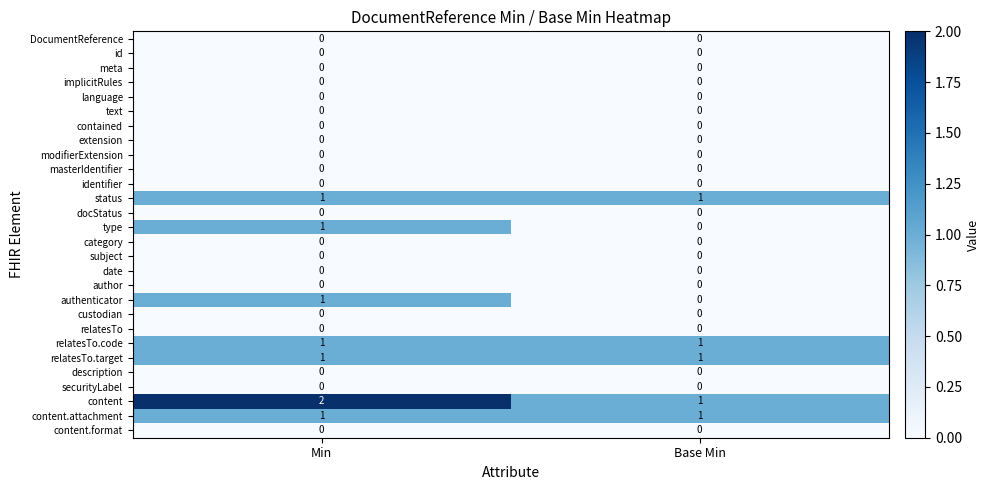

Is the value of docStatus at Min greater than the value of status at Min?

No